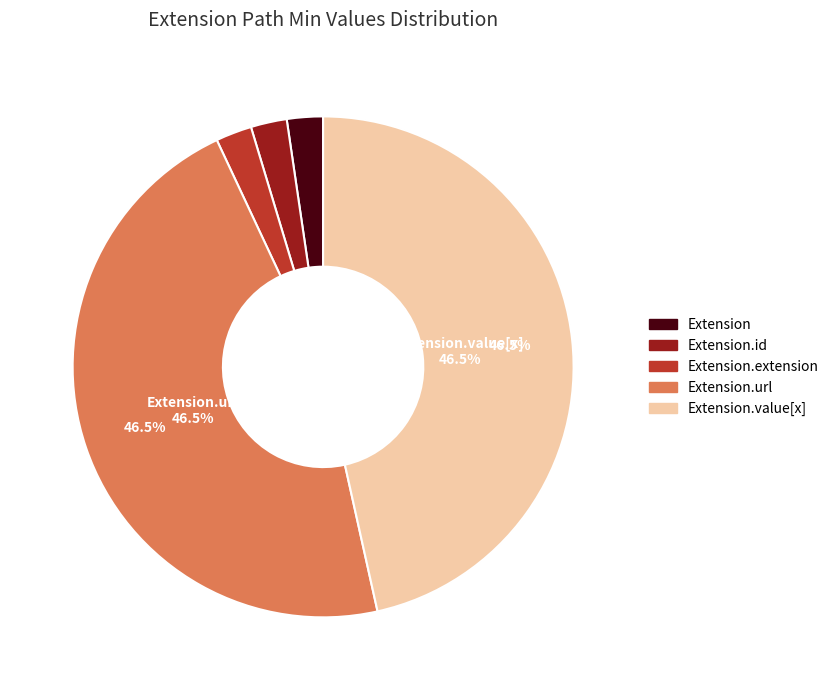

How many slices are in this pie chart?

5